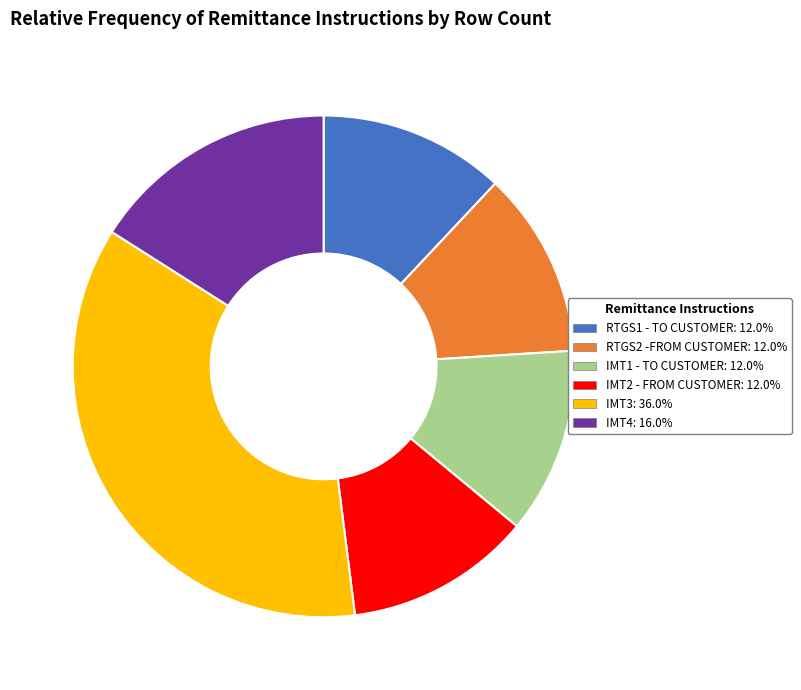

Do IMT4: 16.0% and IMT2 - FROM CUSTOMER: 12.0% together represent more than half of the pie?

No